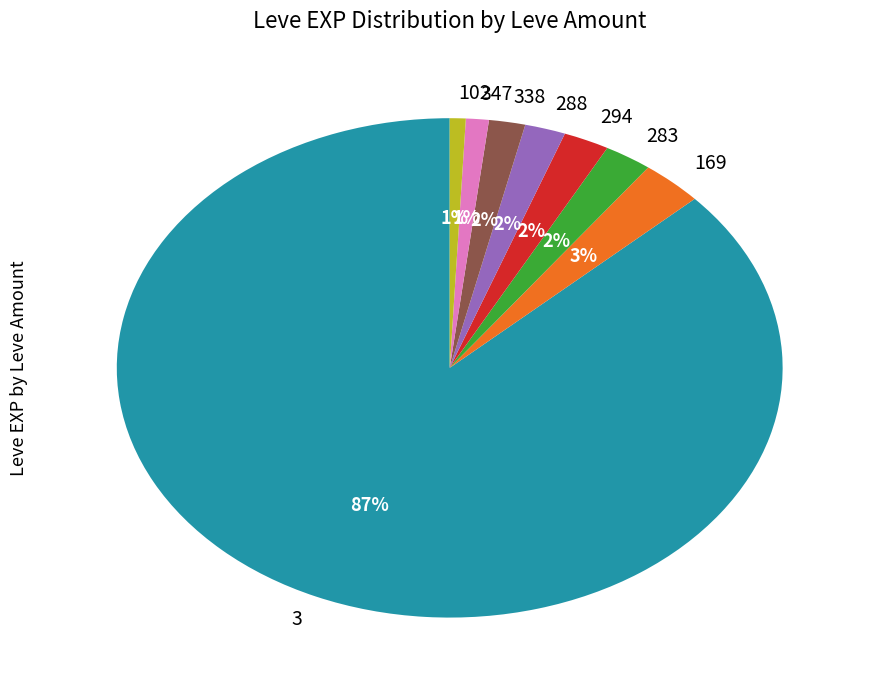

True or false: 347 accounts for 1% of the total.

True